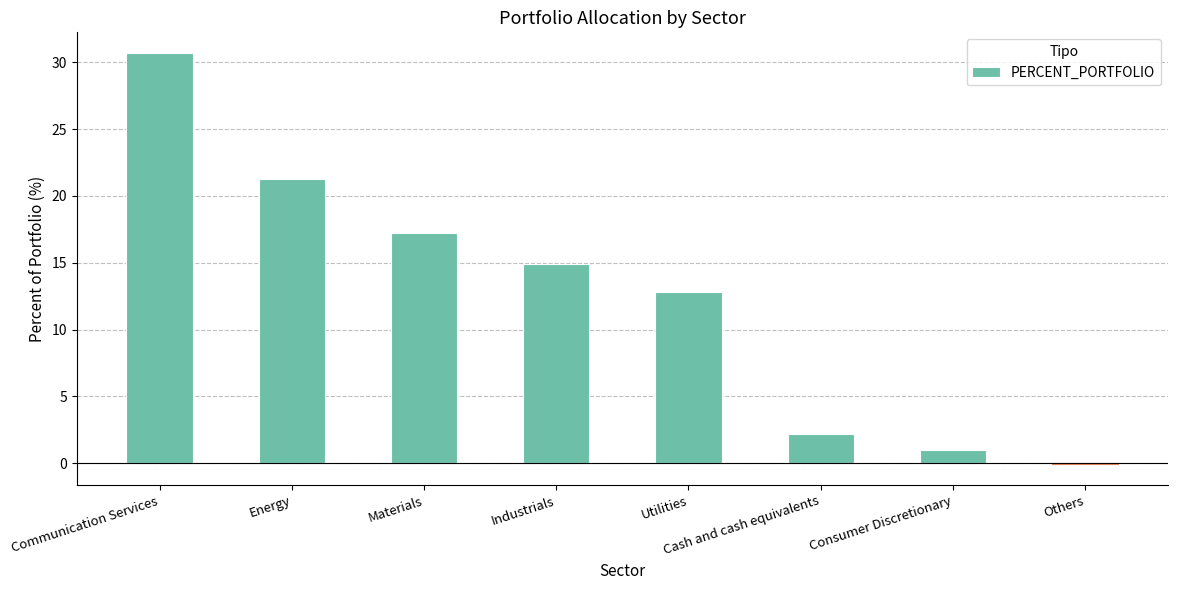

What is the maximum value shown in the chart?

30.7